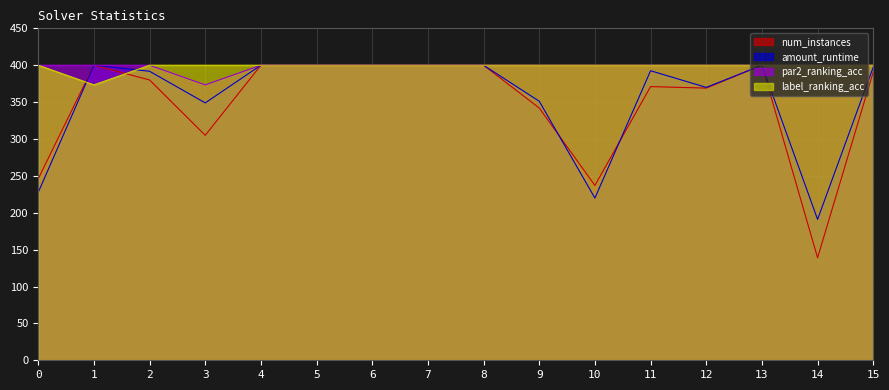

What is the maximum value shown in the chart?

400.0